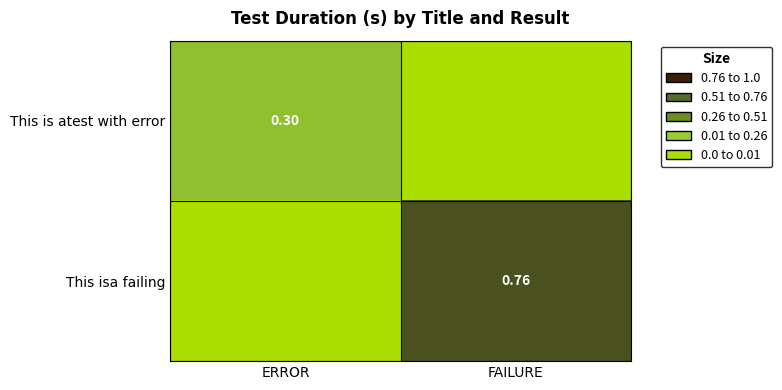

How many distinct data groups are displayed?

2